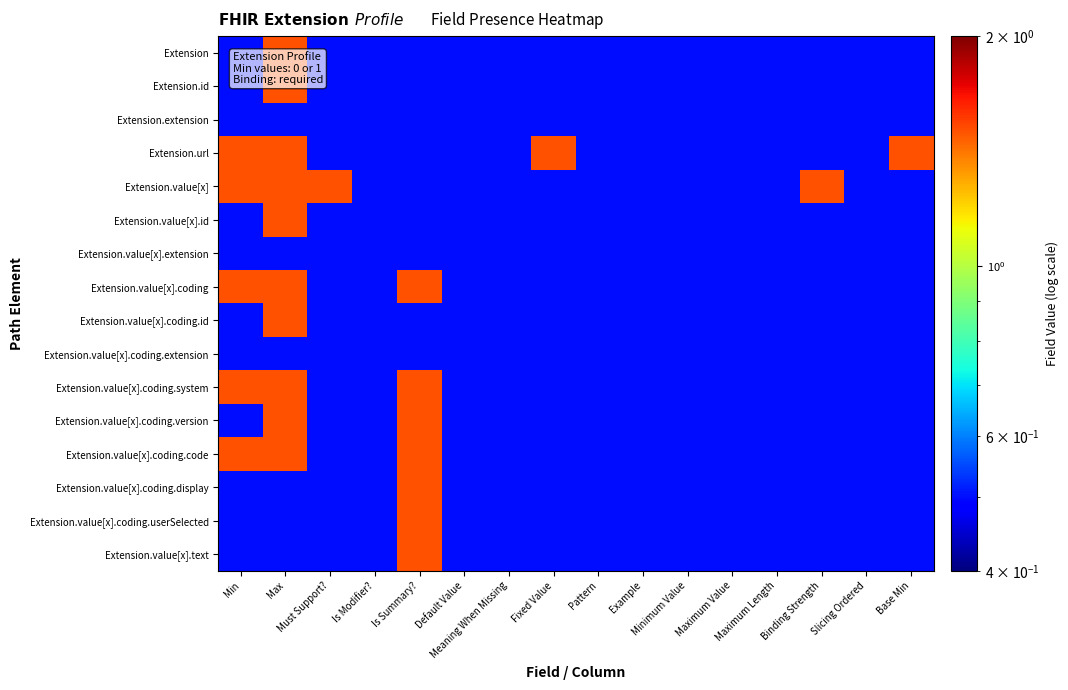

What is the smallest value displayed?

0.5